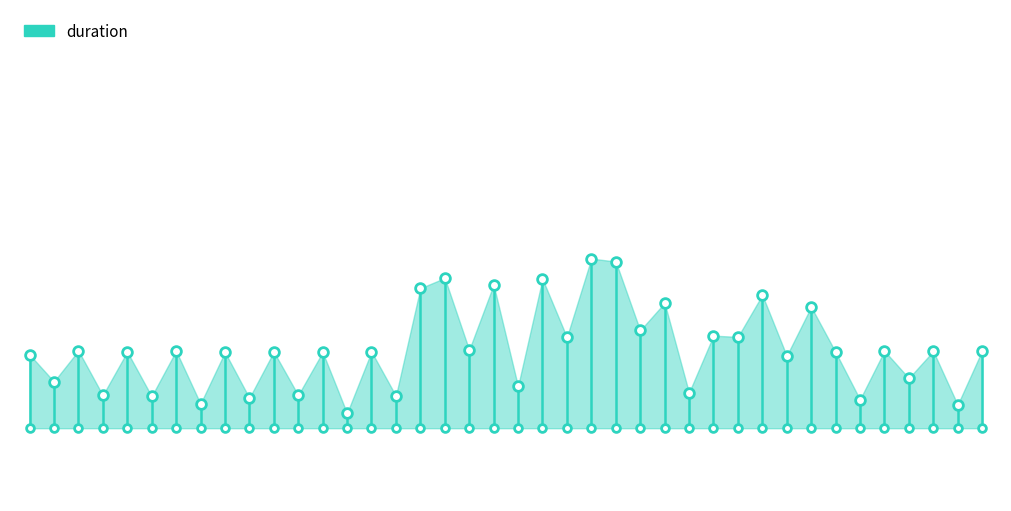

Between 5 and 39, which is larger?

5